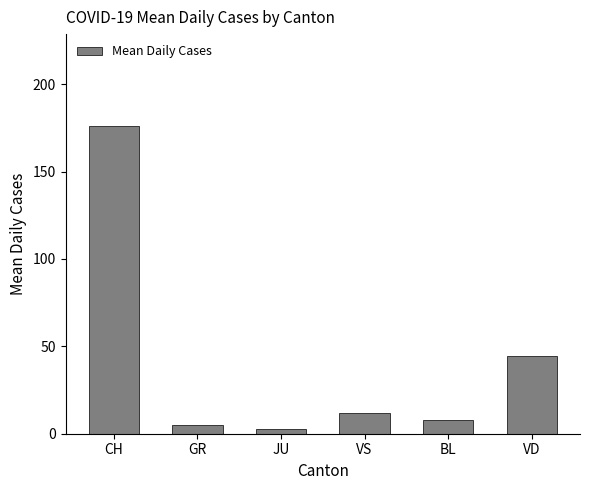

Rank the categories by value from highest to lowest.

CH, VD, VS, BL, GR, JU